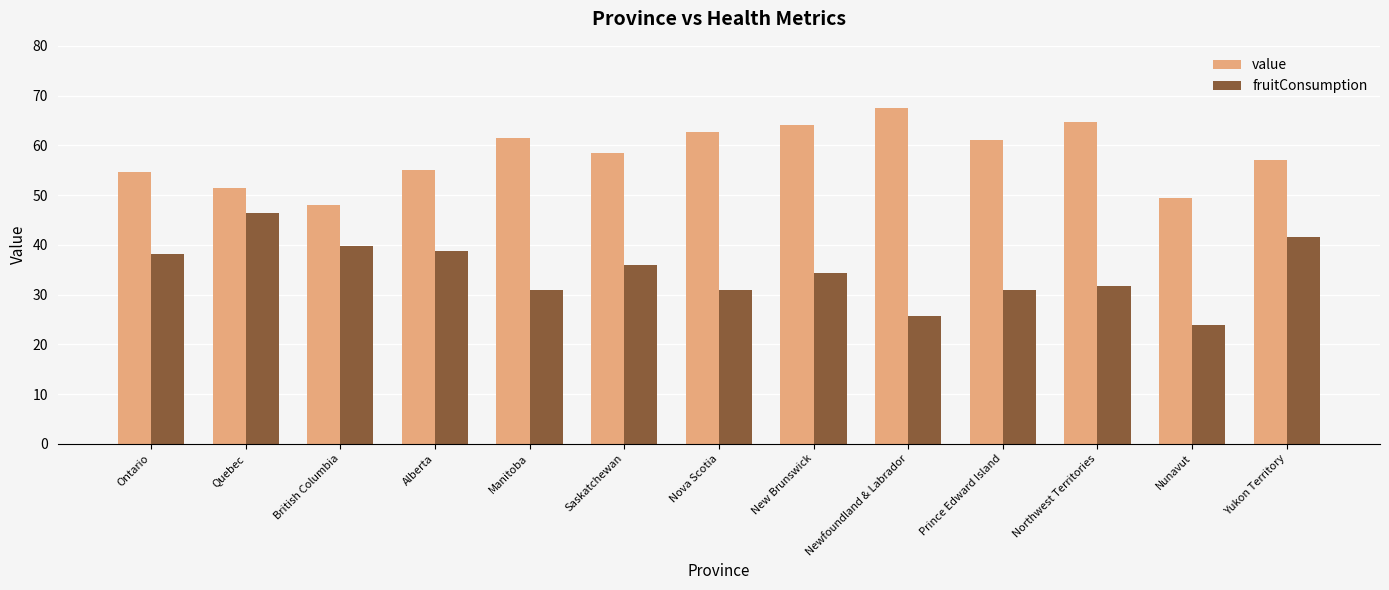

What is the value of the fruitConsumption bar at the 2nd from the left?

46.3